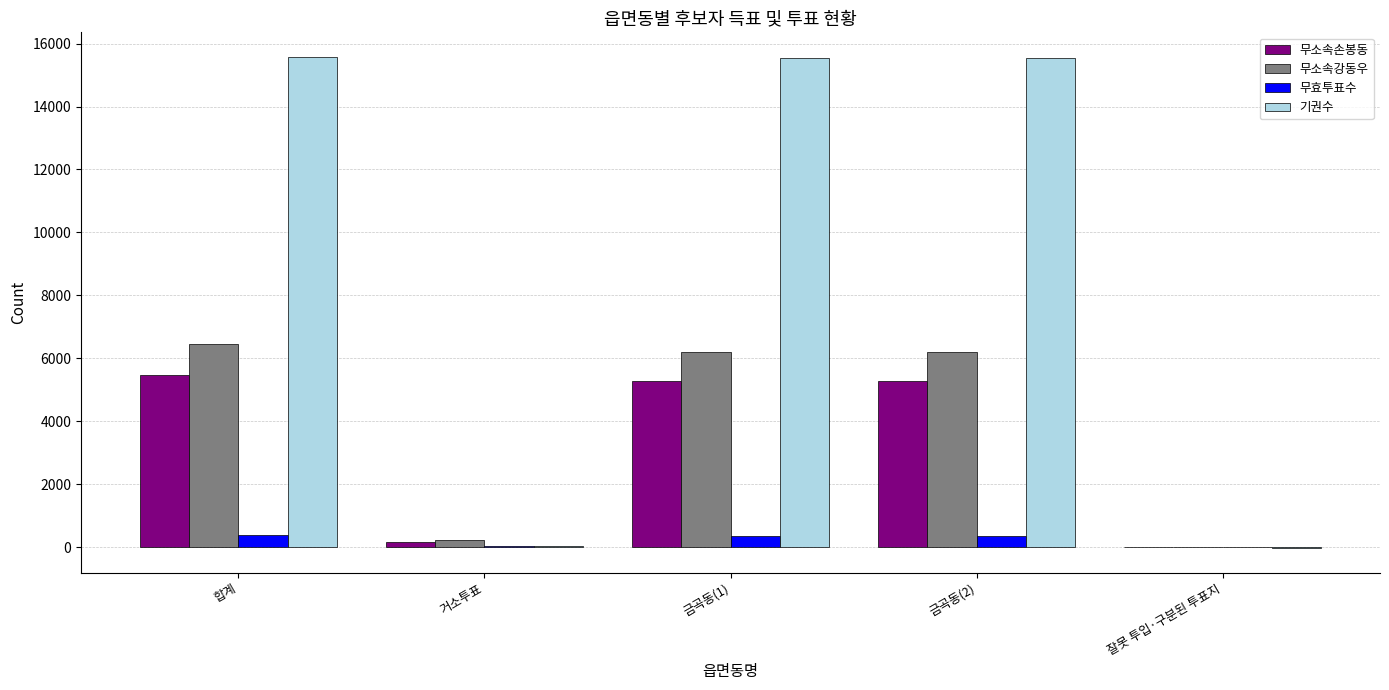

Is the value of 기권수 at 합계 greater than the value of 무효투표수 at 잘못 투입·구분된 투표지?

Yes